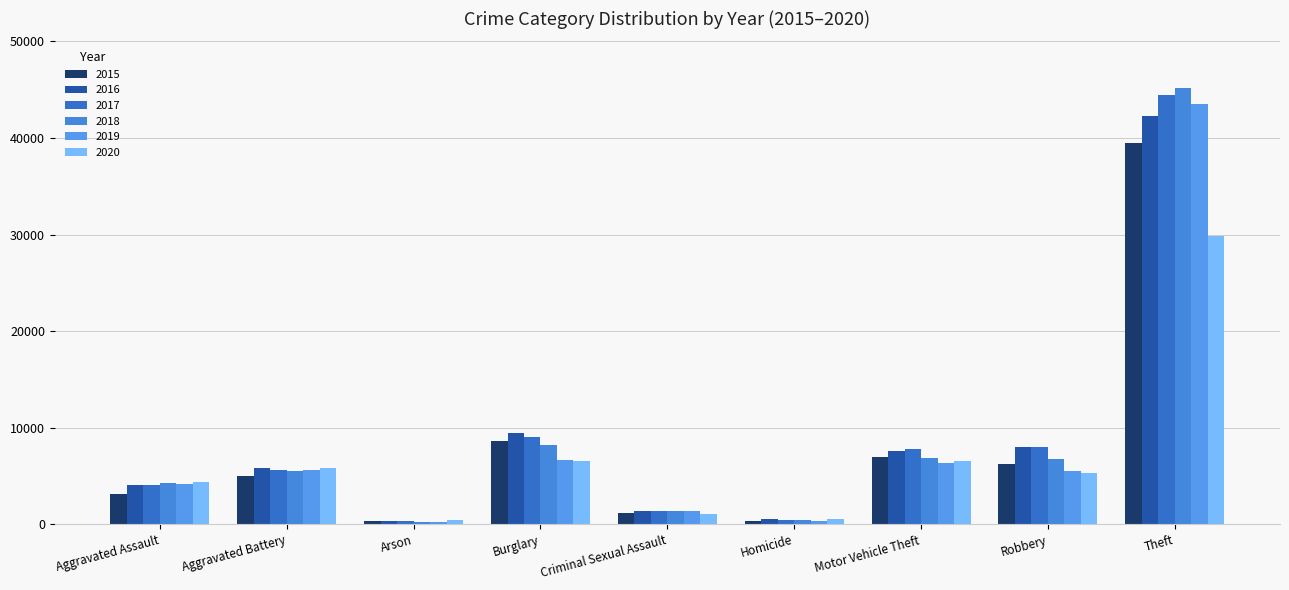

Where does the 2020 series first go above 5337?

Aggravated Battery